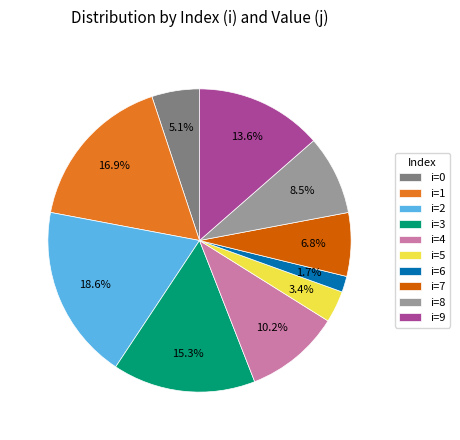

Does any single category account for the majority?

No